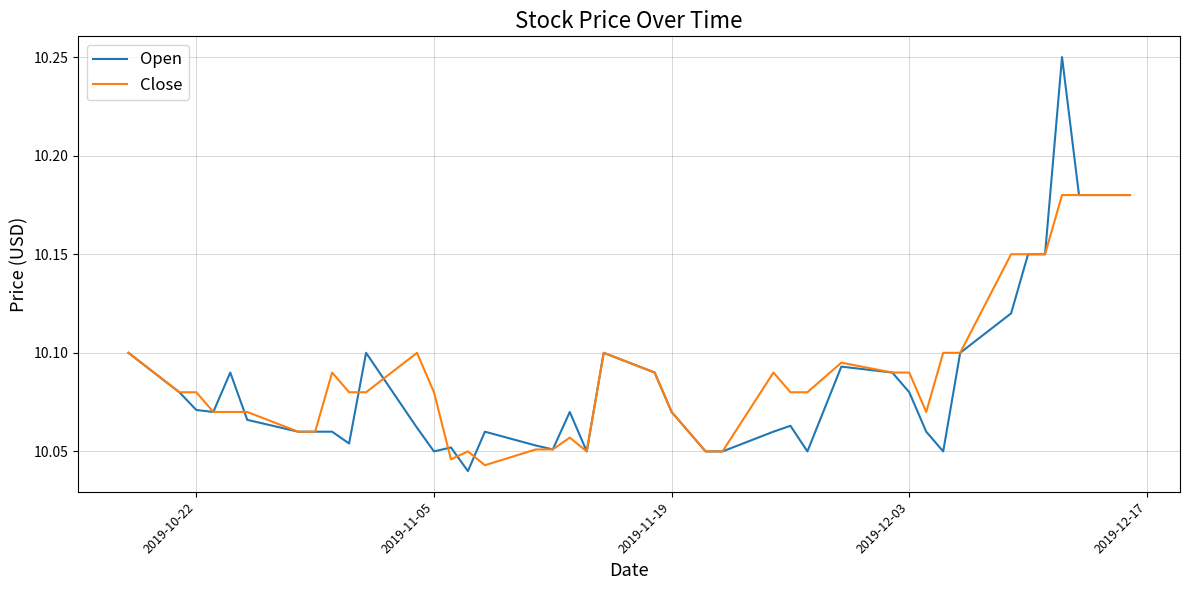

Which series has the widest spread of values?

Open